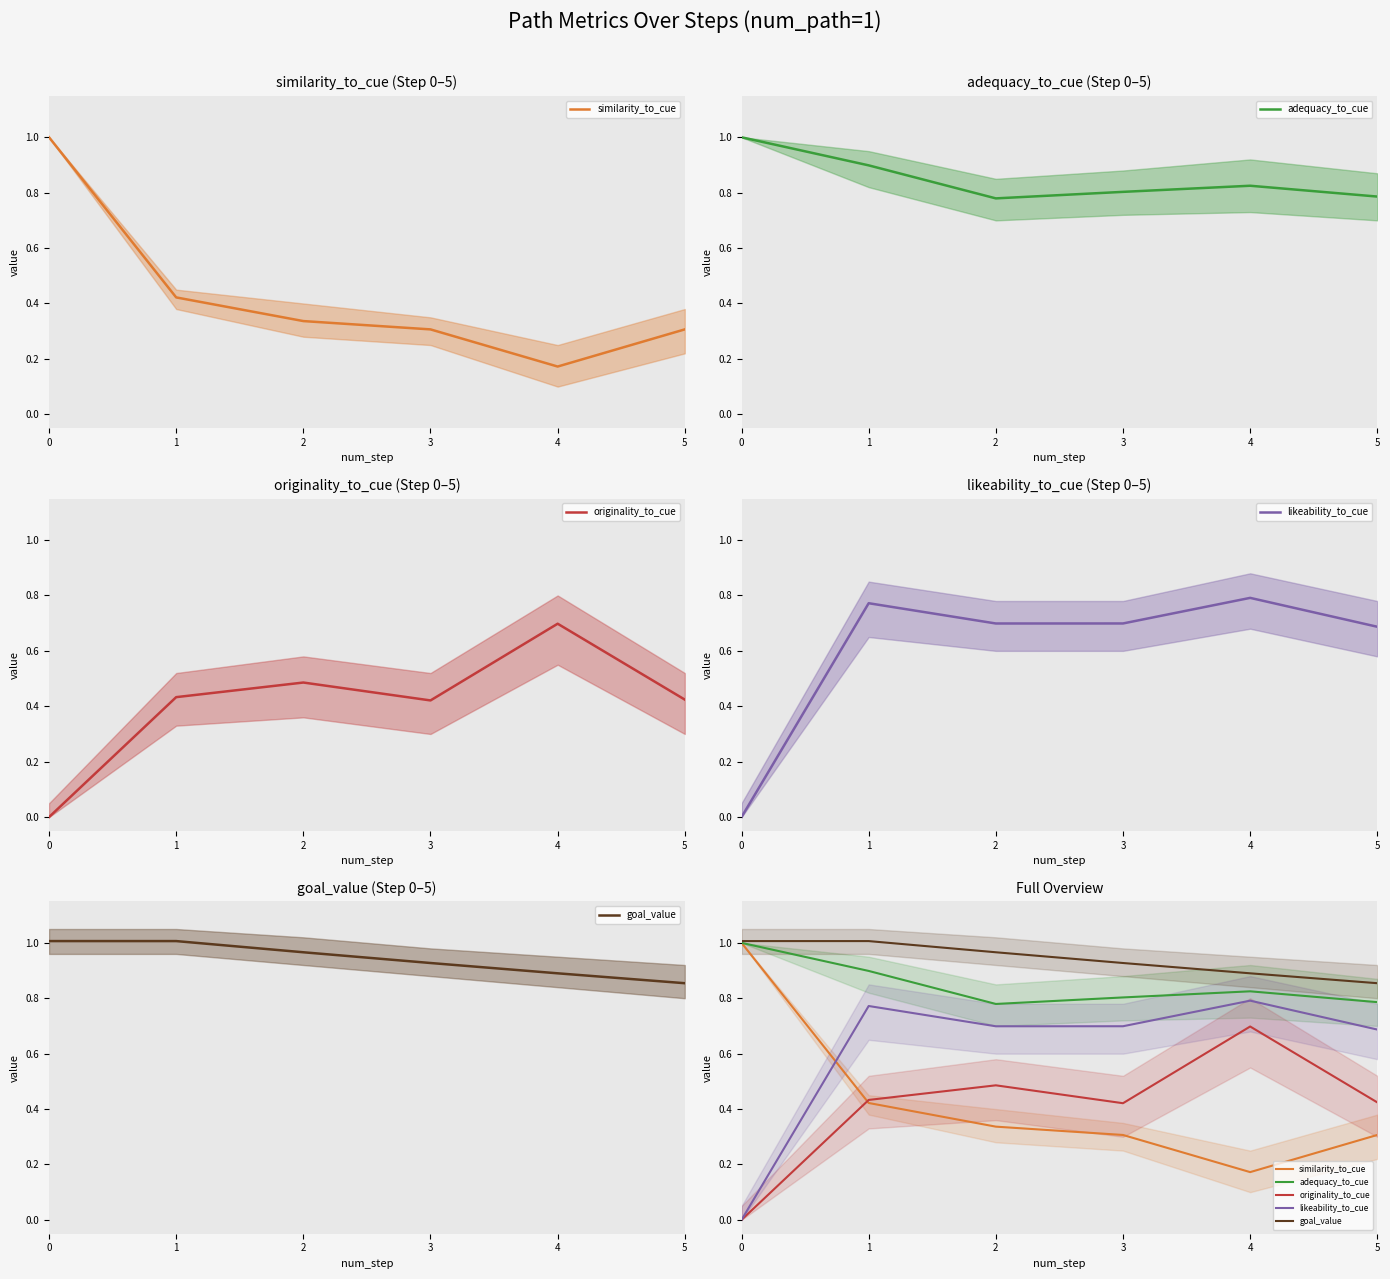

What is the maximum value for similarity_to_cue?

1.0